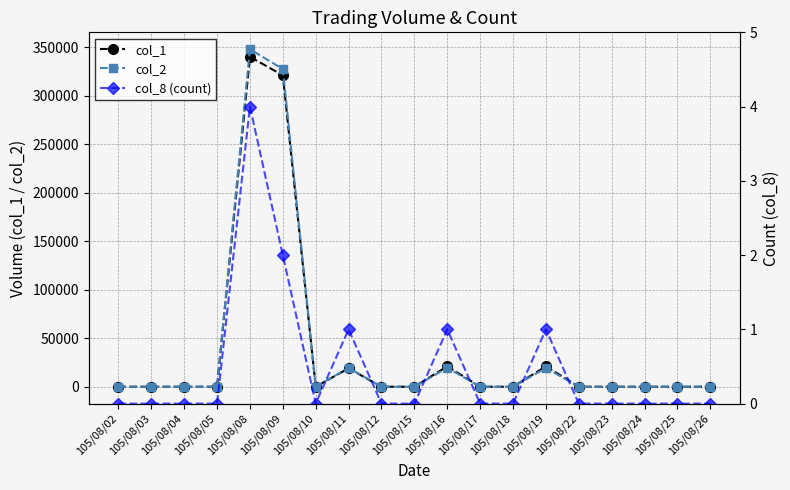

Rank the series by their maximum value, from lowest to highest.

col_8 (count), col_1, col_2